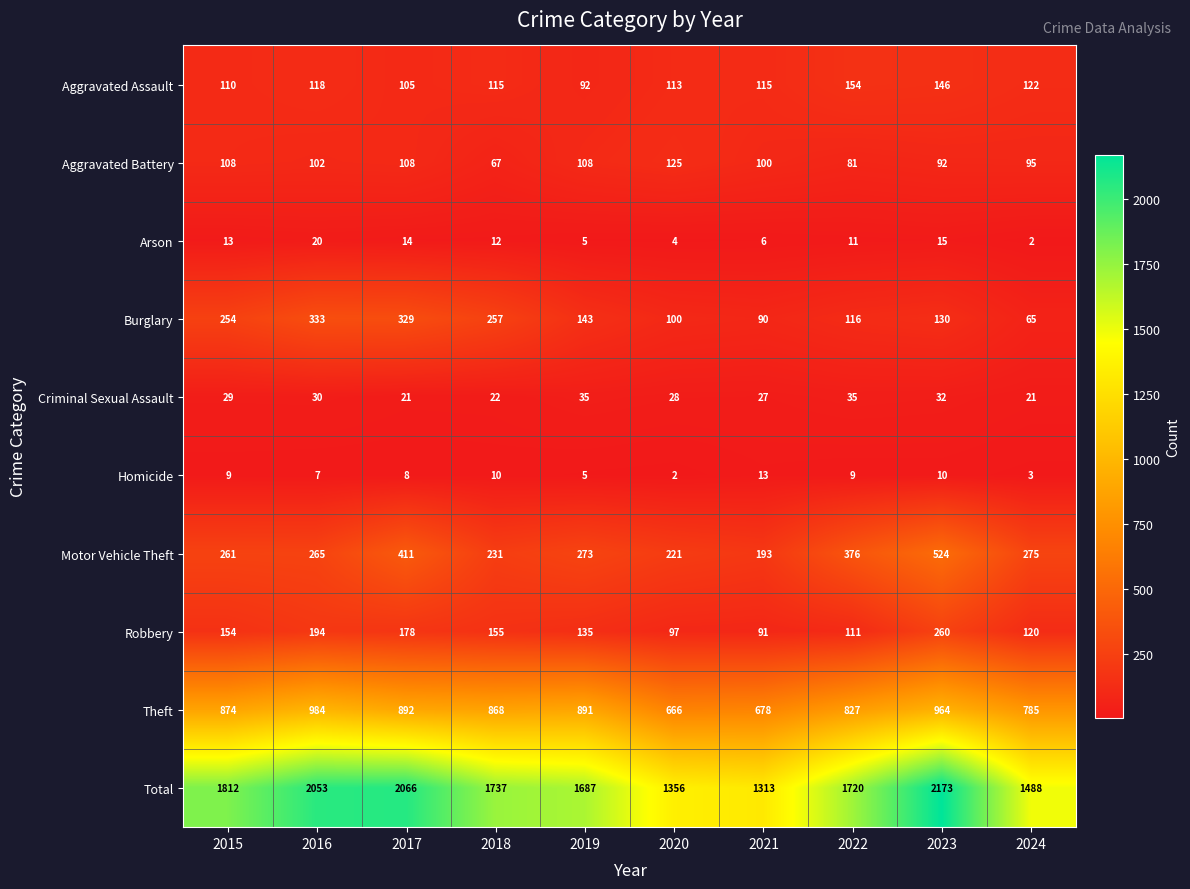

At which category does the chart reach its peak across all series?

2023